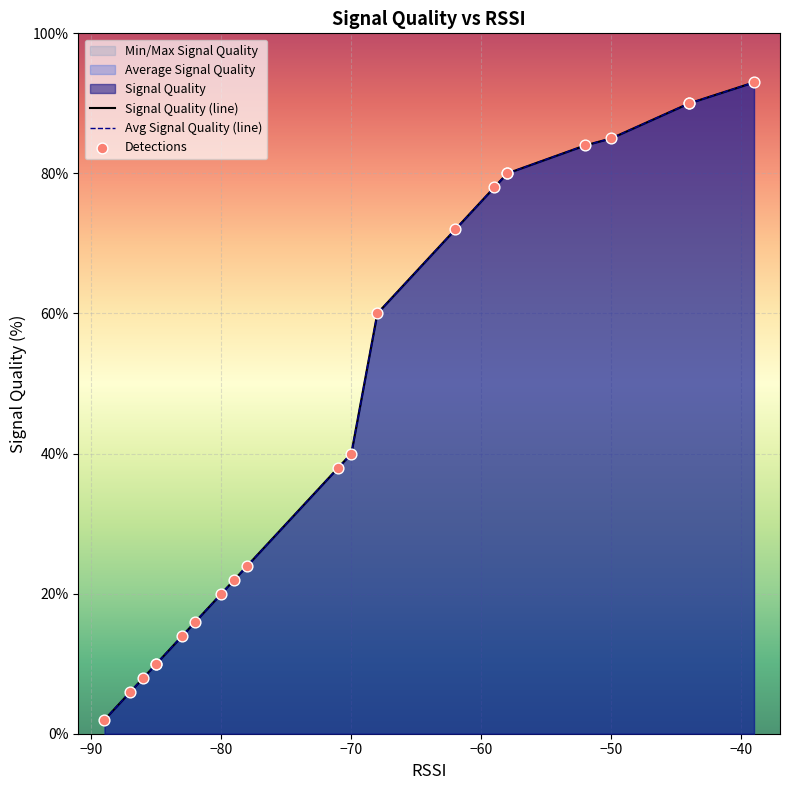

Which series contains the highest Y value?

Signal Quality (line)